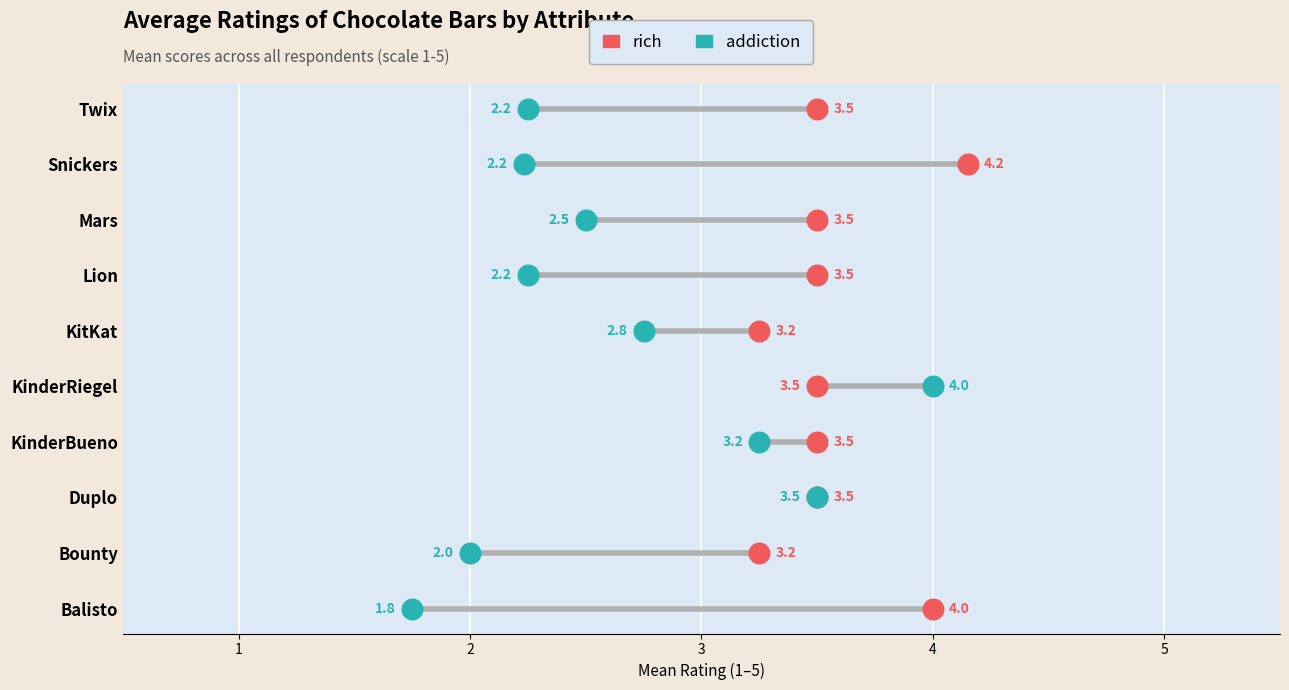

What are all the series names shown in the legend?

rich, addiction